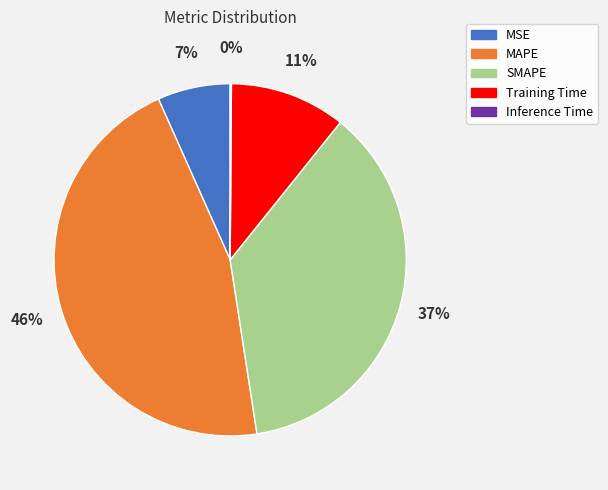

True or false: Training Time accounts for 25% of the total.

False